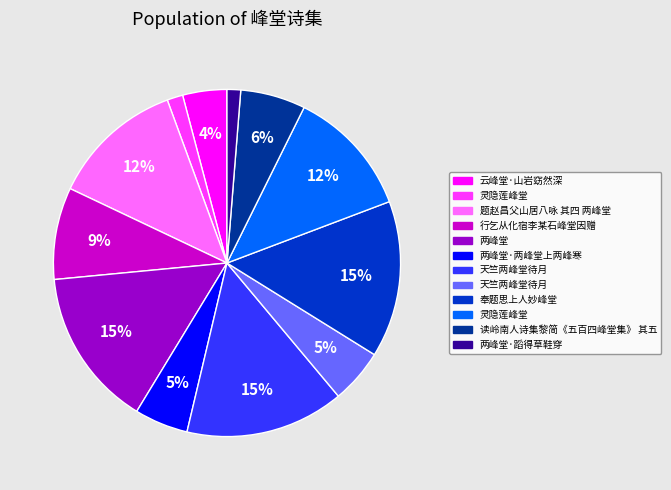

Does any single category account for the majority?

No